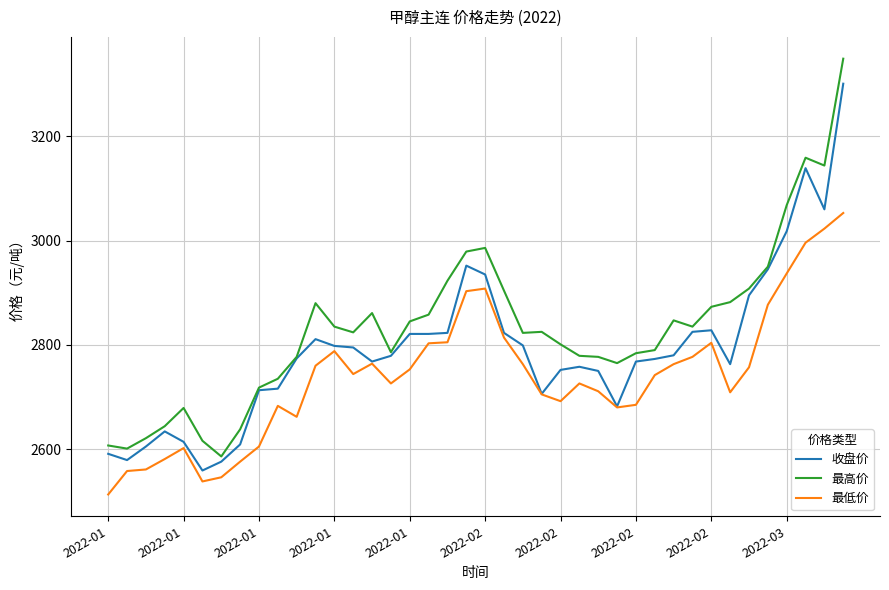

What is the average value of the 收盘价 series?

2791